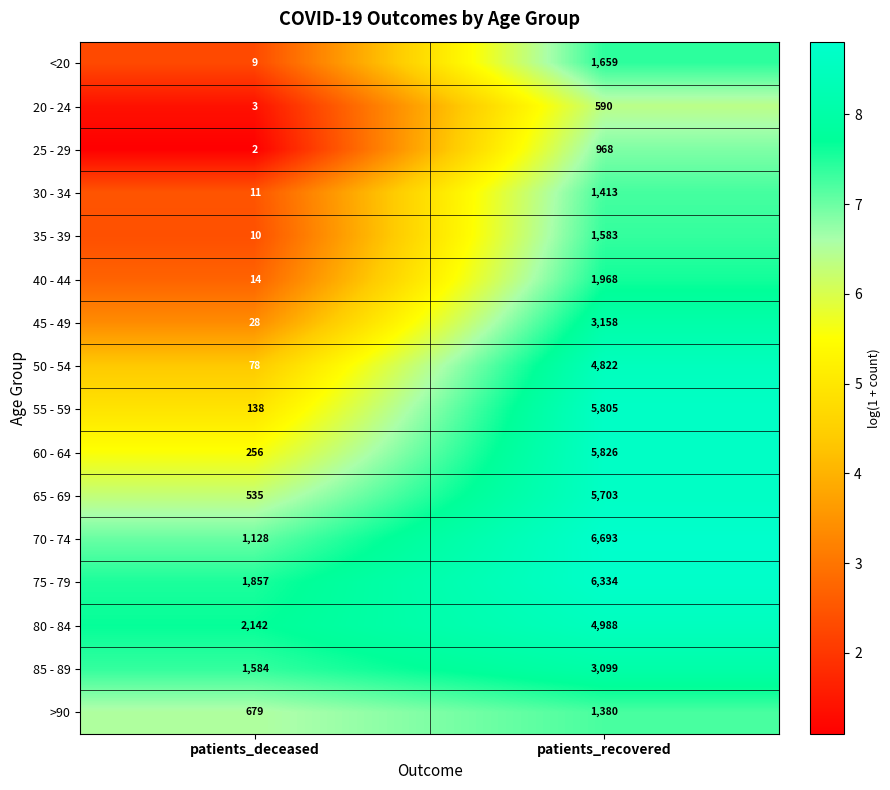

What is the minimum value shown in the chart?

2